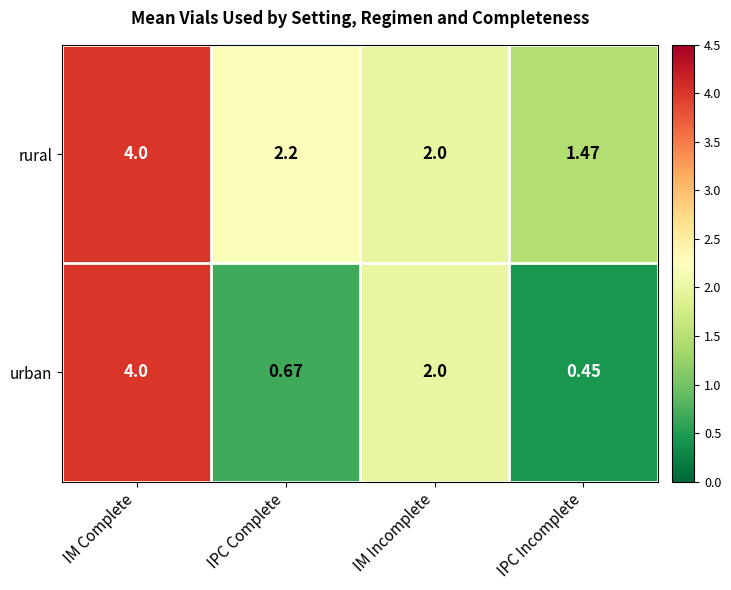

Which category has the highest value across all series?

IM Complete